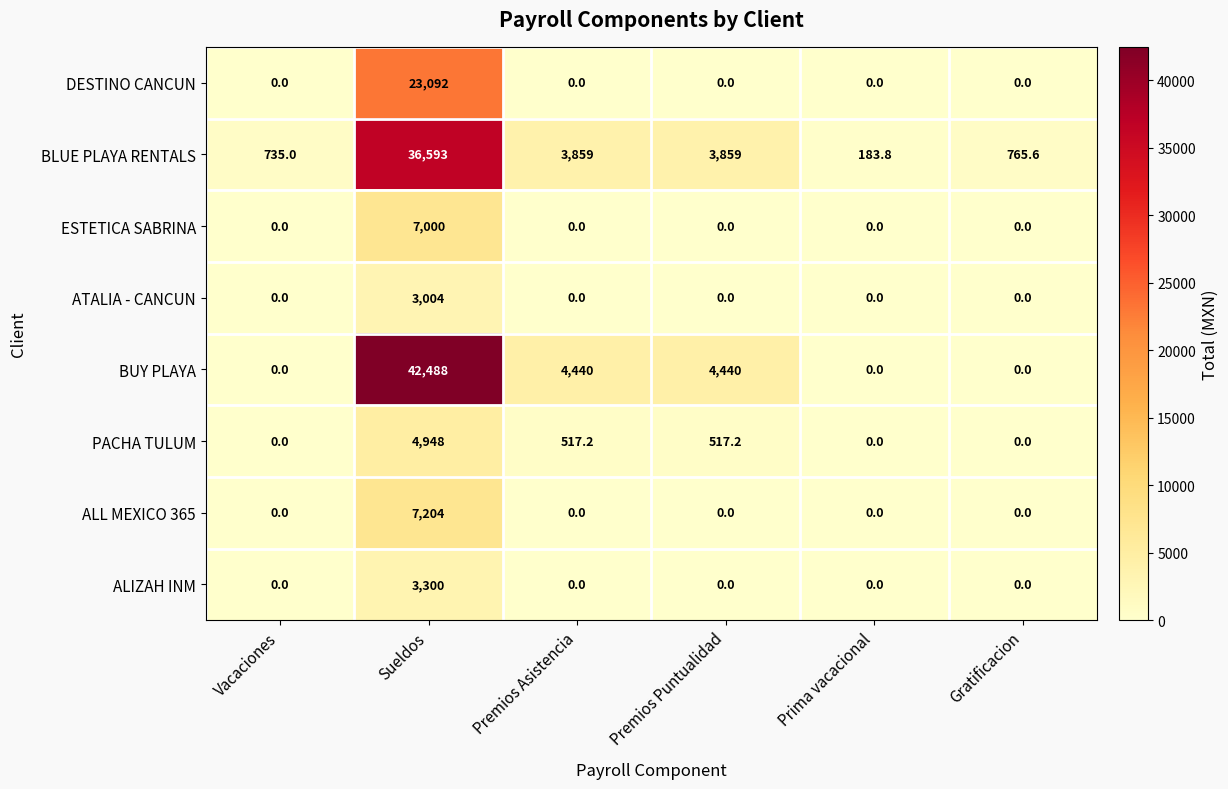

Which series changed the most between Vacaciones and Prima vacacional?

BLUE PLAYA RENTALS